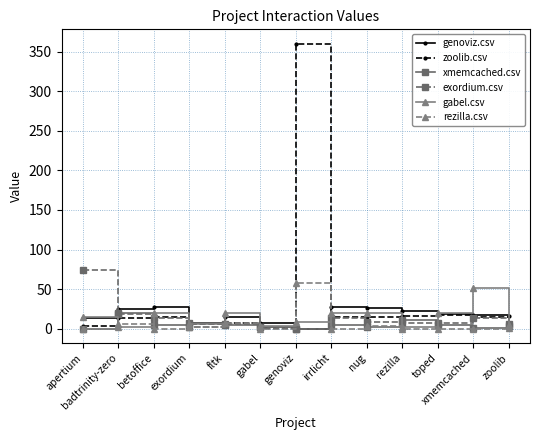

How many data points does each series have?

13